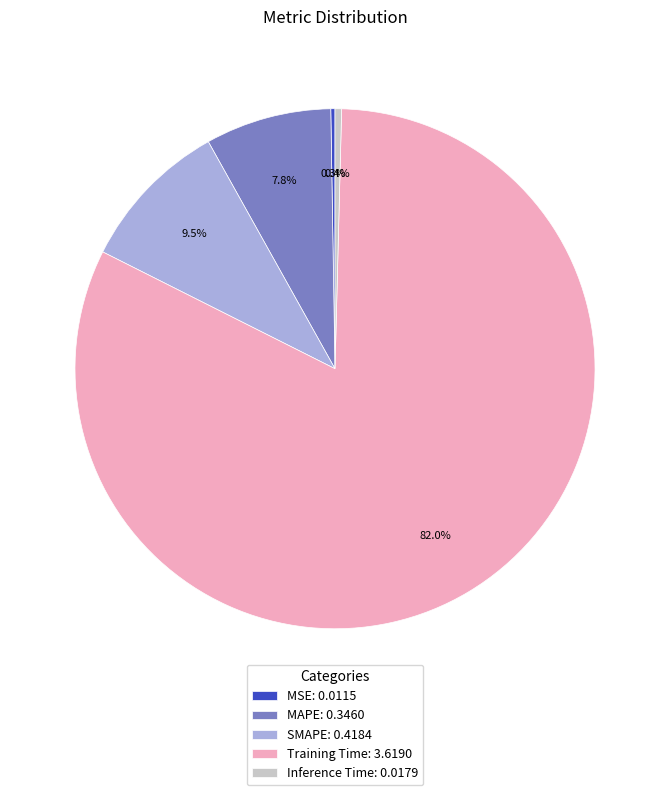

Is there any slice that represents more than half of the pie?

Yes